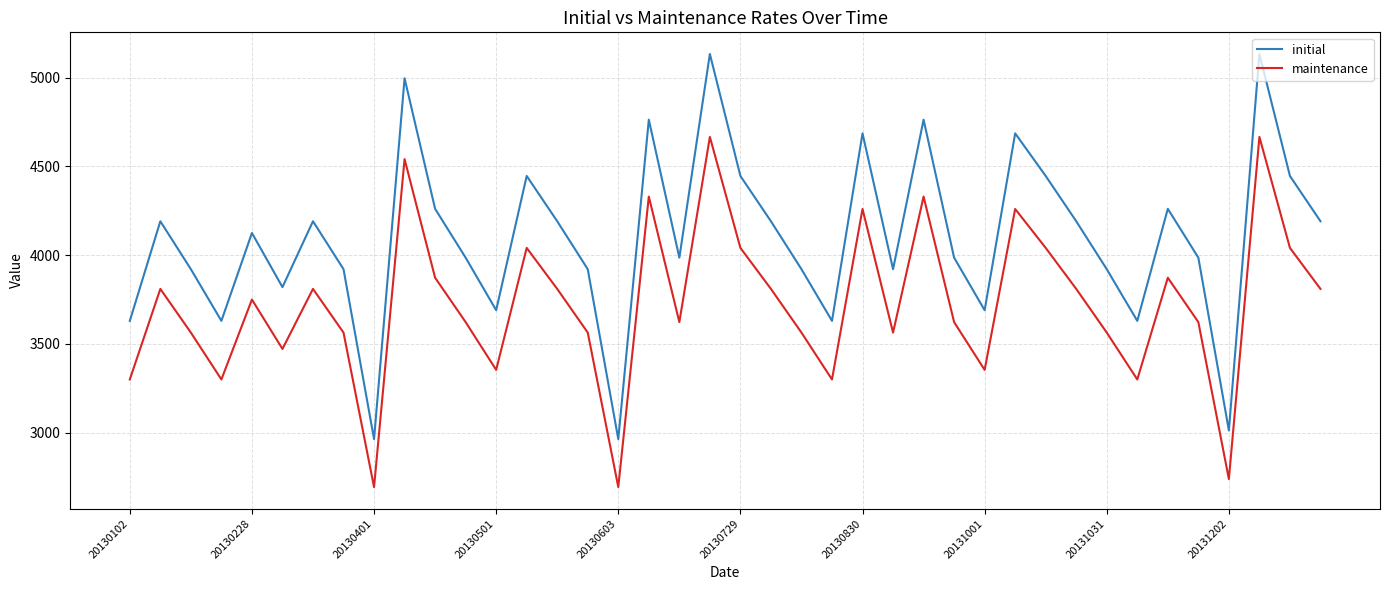

What is the average value of the maintenance series?

3724